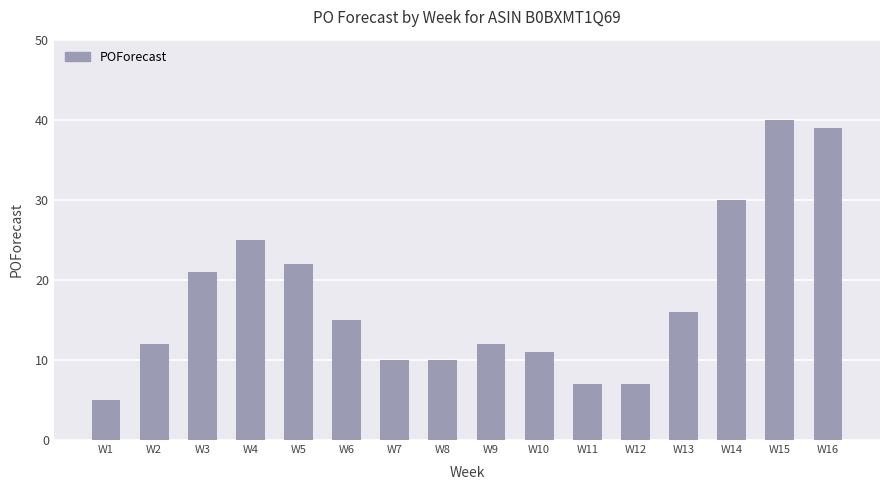

Which category has the highest value across all series?

W15